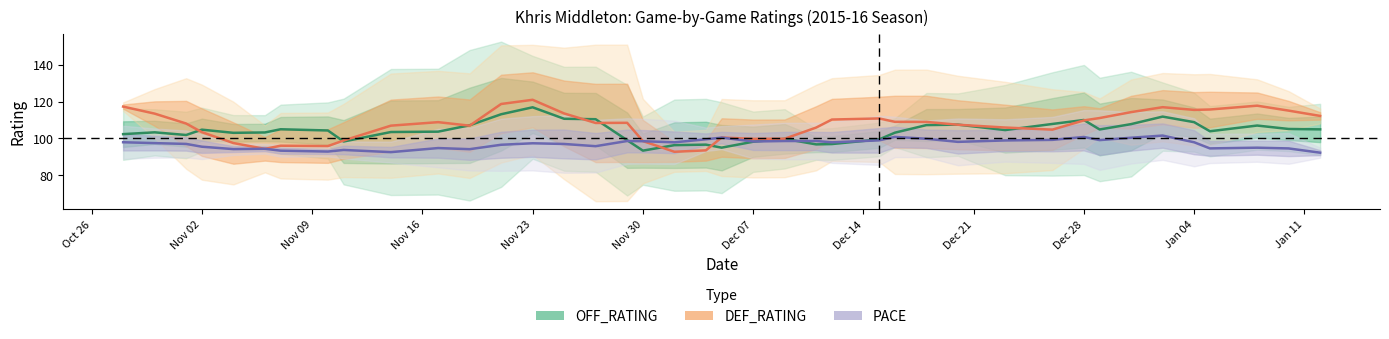

At Oct 26, list the series in order from smallest to largest.

PACE, OFF_RATING, DEF_RATING